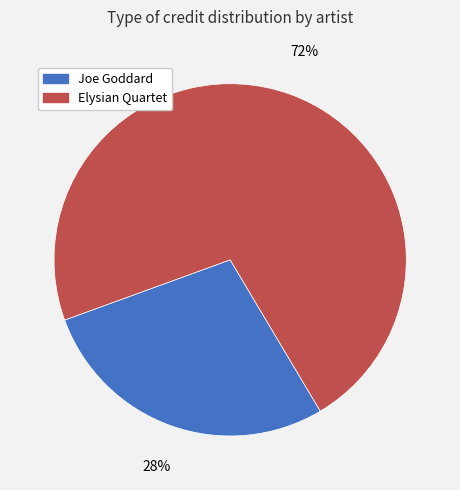

Which category accounts for the majority?

Elysian Quartet